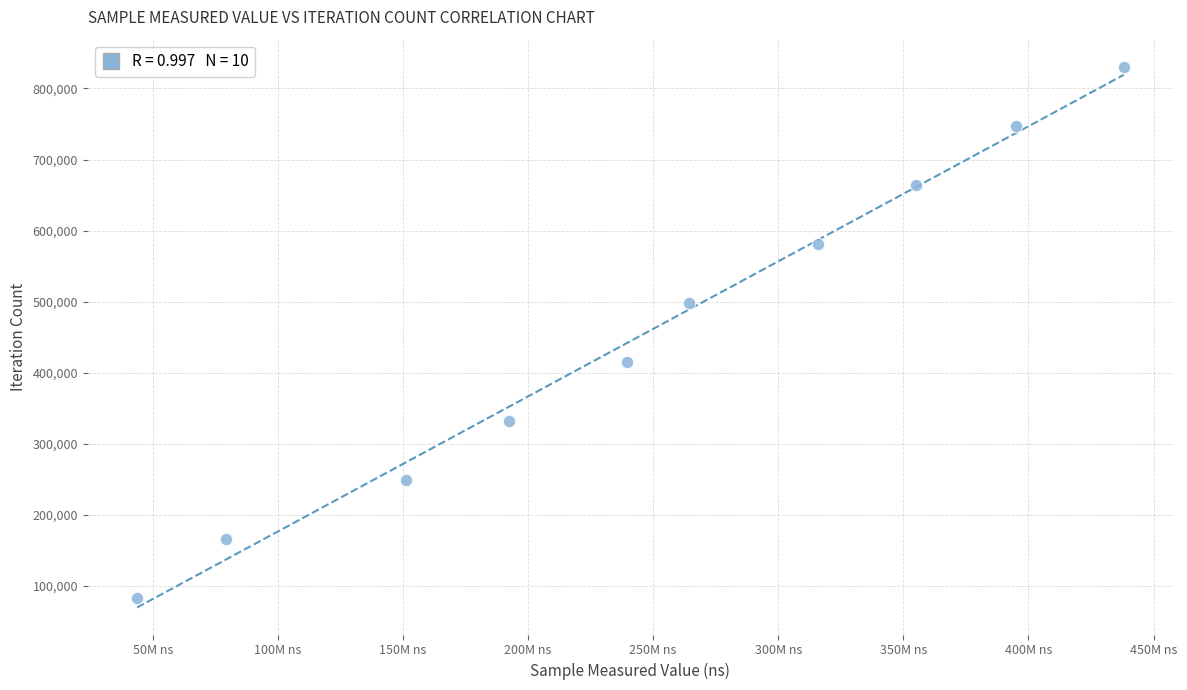

What is the range of X values (max minus min)?

394341887